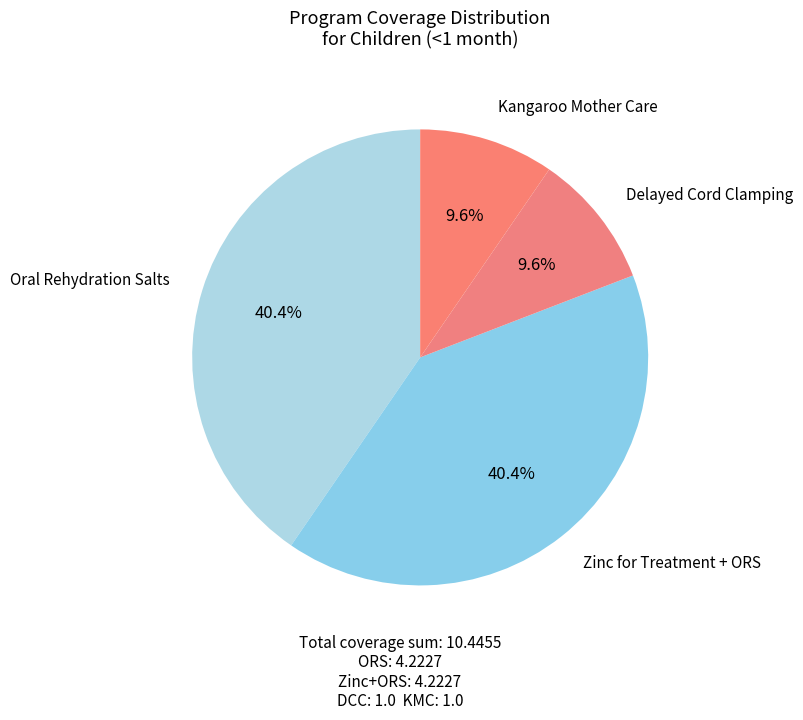

Does any single category account for the majority?

No